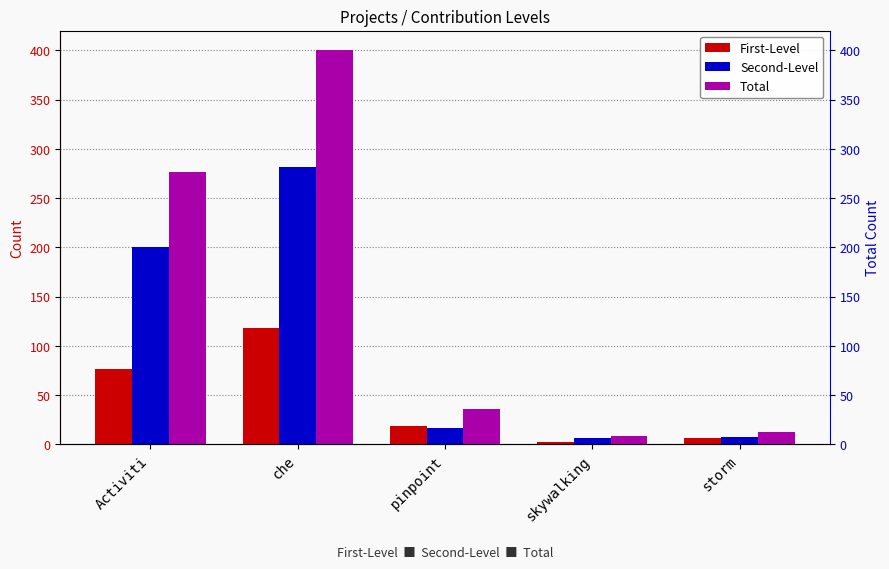

Reading right to left, extract all data points from this chart.

First-Level: 6	2	19	118	76
Second-Level: 7	6	17	282	200
Total: 13	8	36	400	276